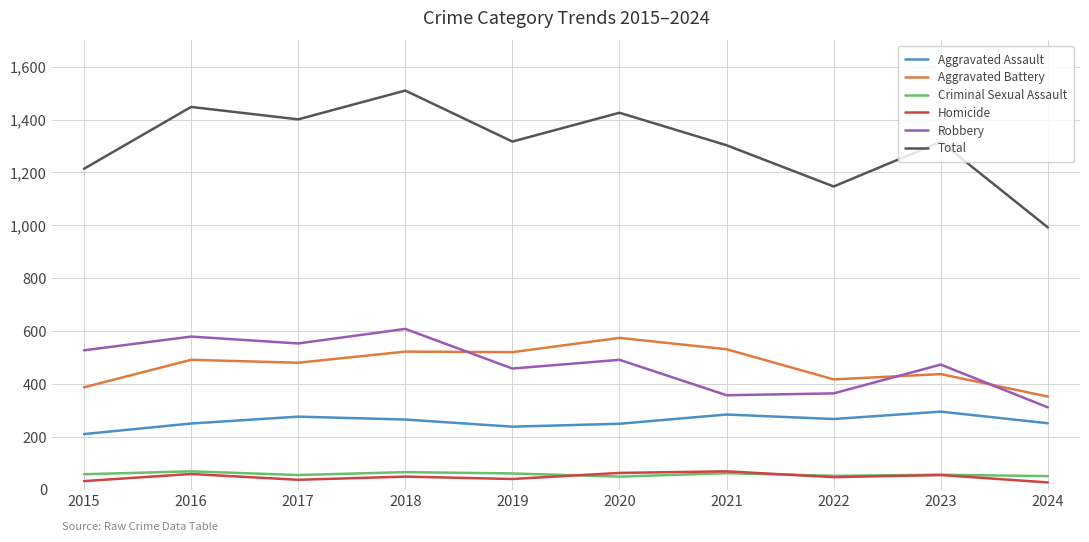

True or false: Homicide and Aggravated Assault intersect in this chart.

False